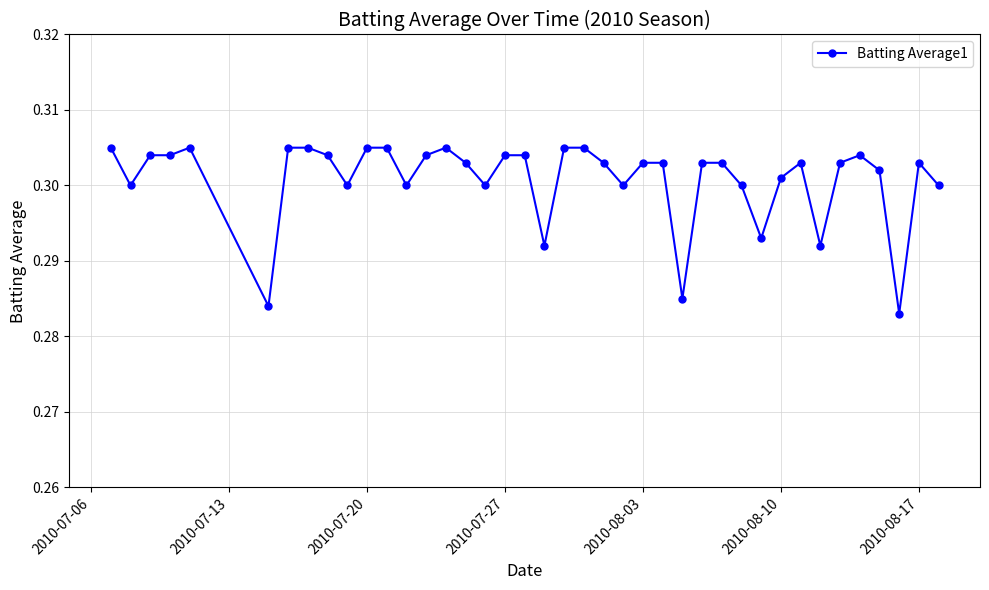

Does the chart have visible grid lines?

Yes